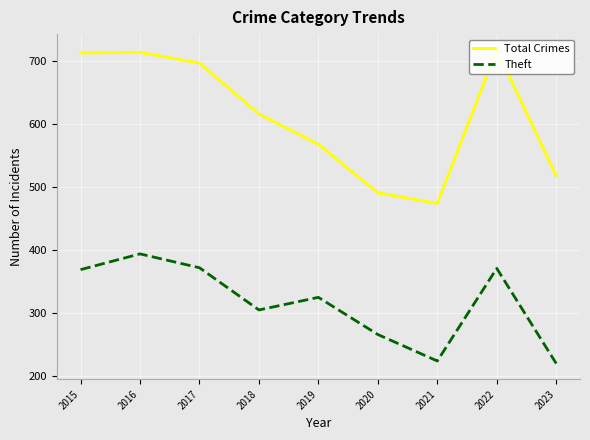

What is the value of the Theft point at the 5th from the left?

325